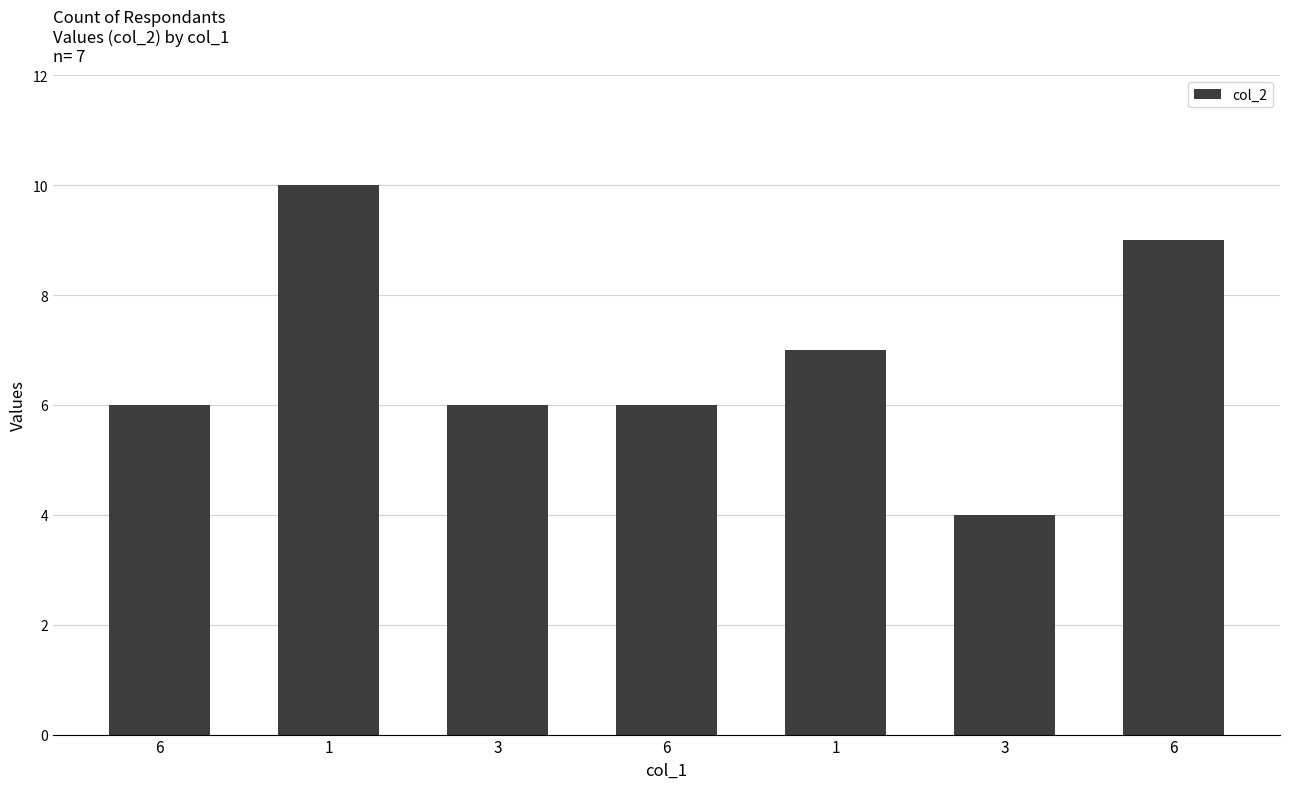

The chart shows a value of 15 at 1. True or false?

False